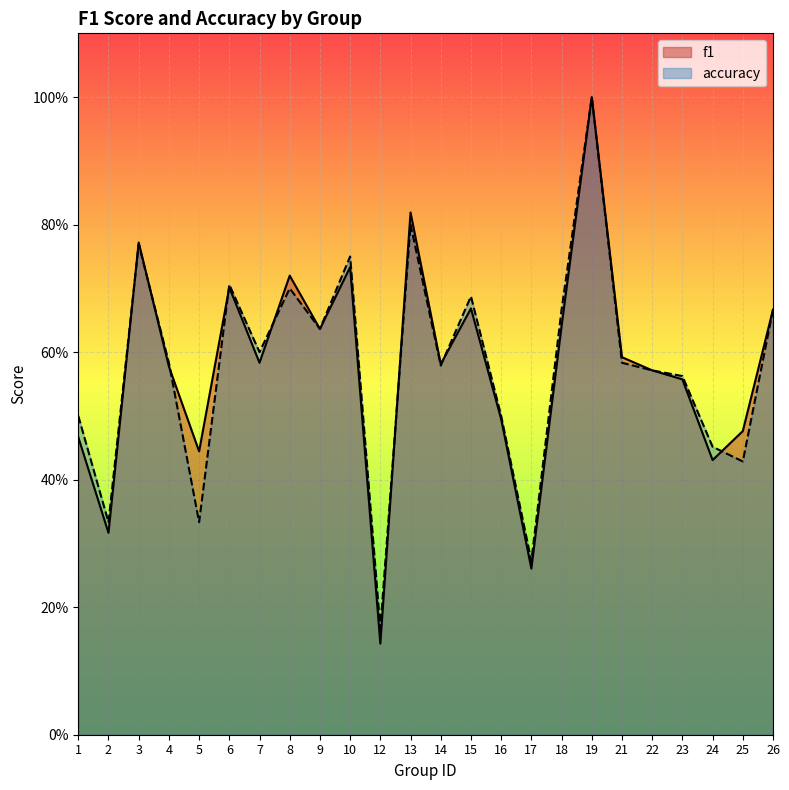

How many intersections are there between accuracy and f1?

8